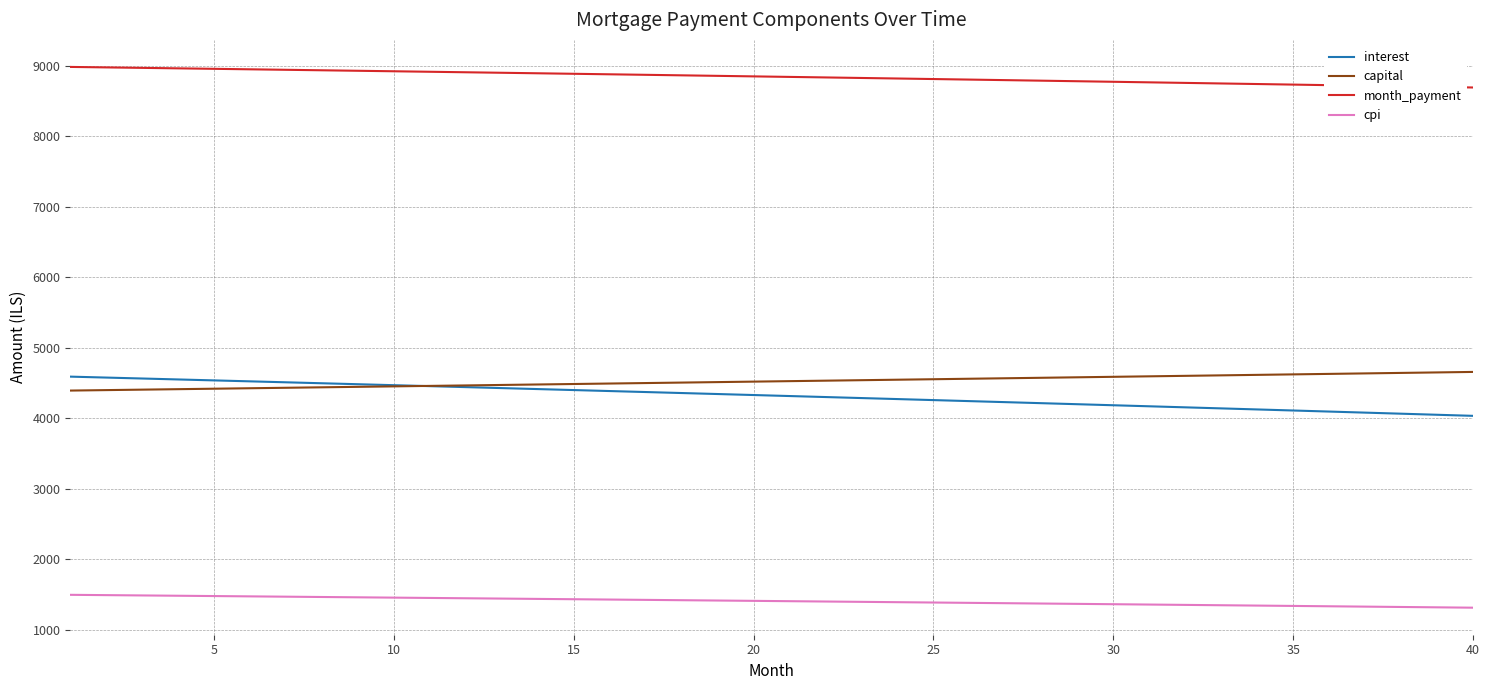

True or false: month_payment and capital intersect in this chart.

False